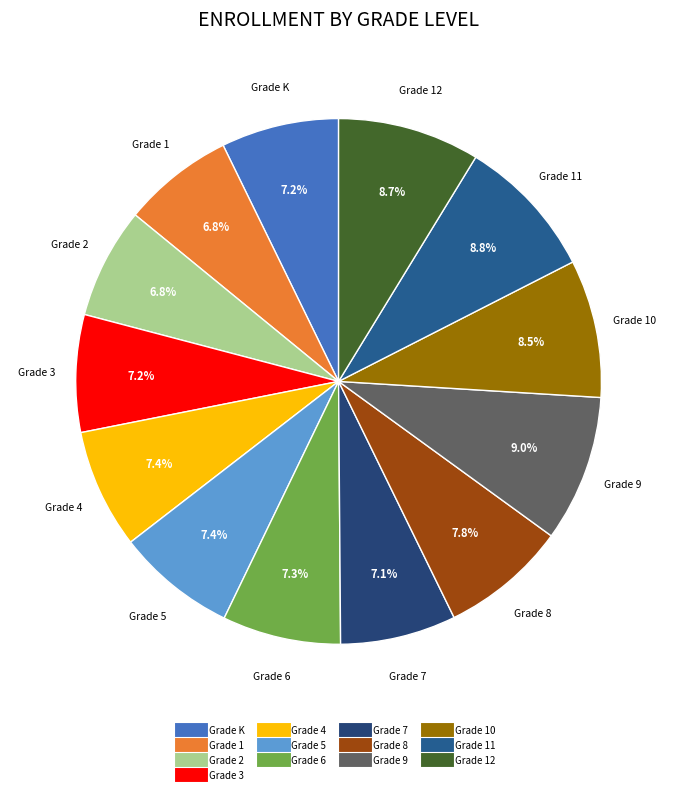

Rank the categories by value from highest to lowest.

Grade 9, Grade 11, Grade 12, Grade 10, Grade 8, Grade 5, Grade 4, Grade 6, Grade K, Grade 3, Grade 7, Grade 1, Grade 2